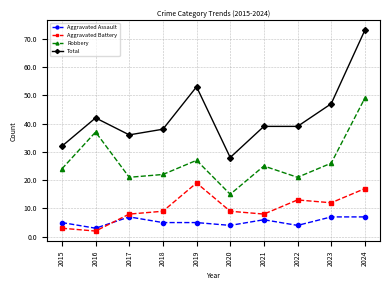

What is the maximum value shown in the chart?

73